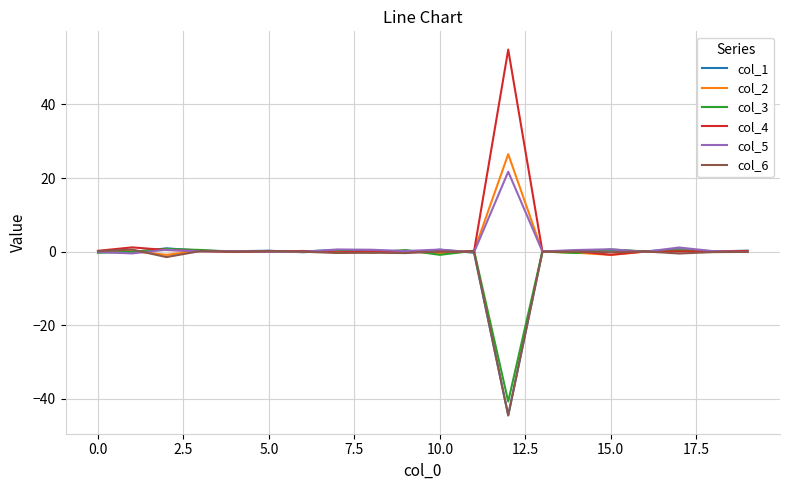

How many categories are shown in the chart?

20